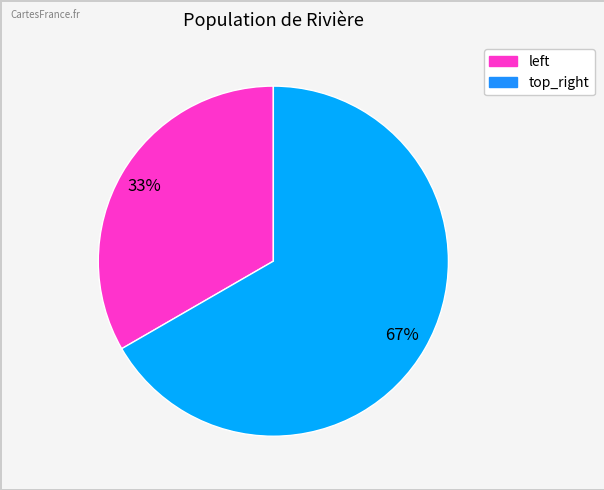

Rank the categories by value from lowest to highest.

left, top_right